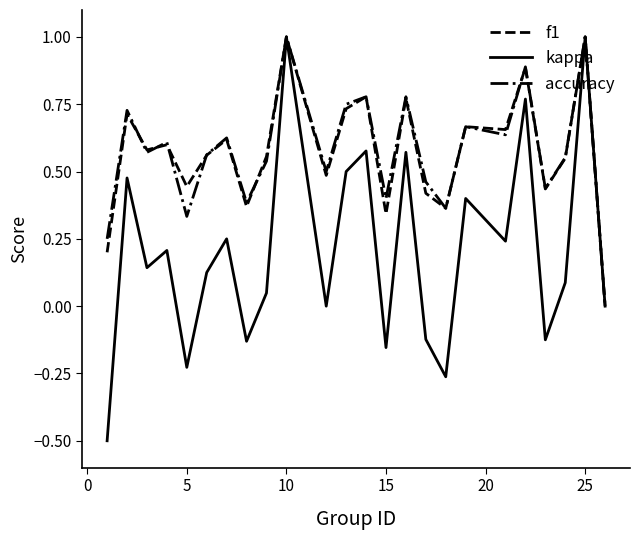

Does the chart have visible grid lines?

No